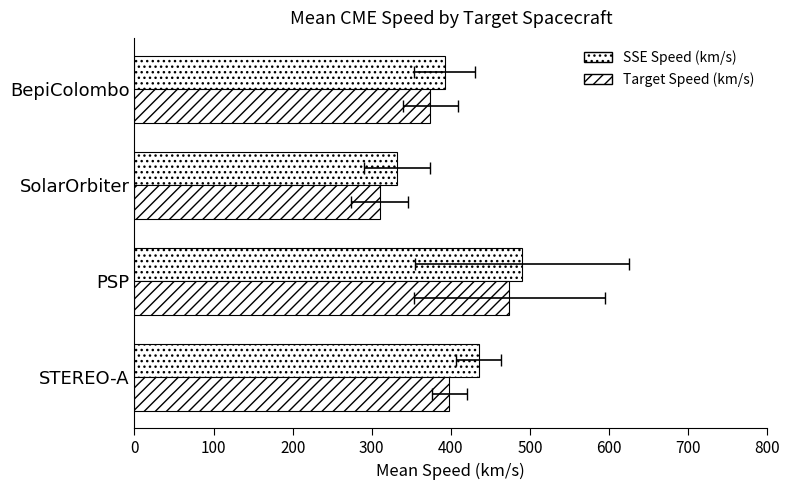

Reading left to right, list all the values displayed in this chart.

SSE Speed (km/s): 435	490	332	392
Target Speed (km/s): 398	474	310	374